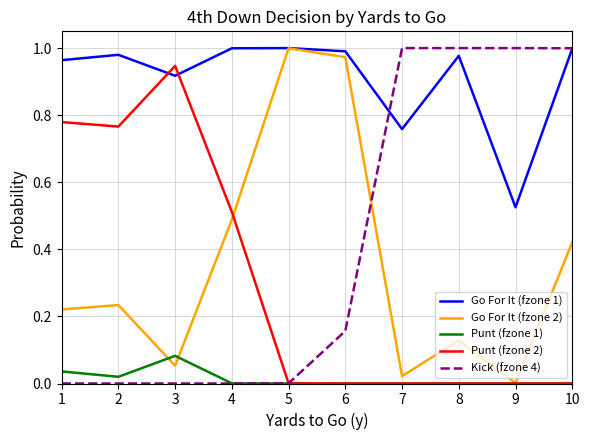

True or false: Punt (fzone 1) has a value of 0.0 at 9.

True